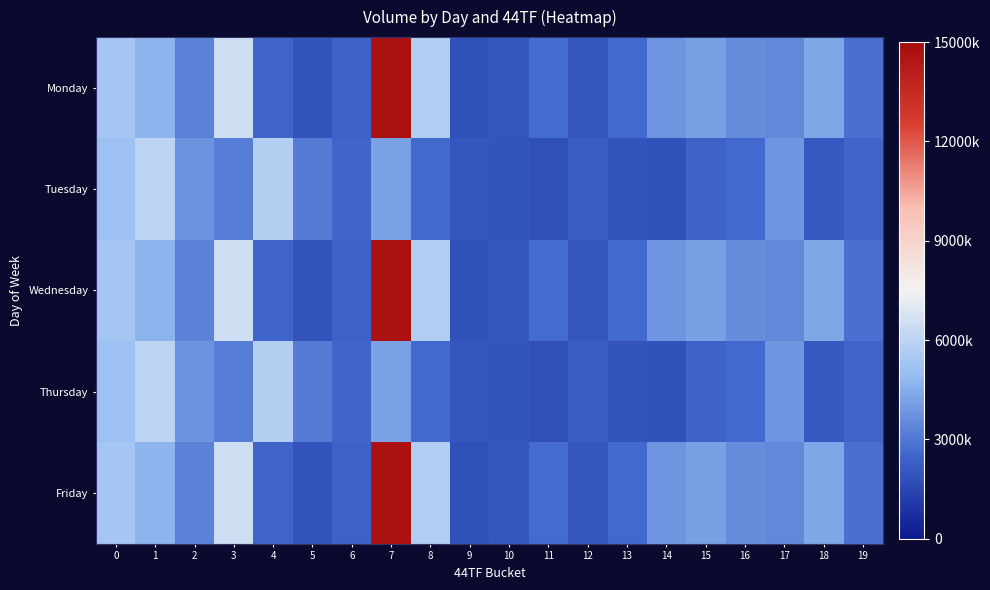

How many series are shown in this chart?

5